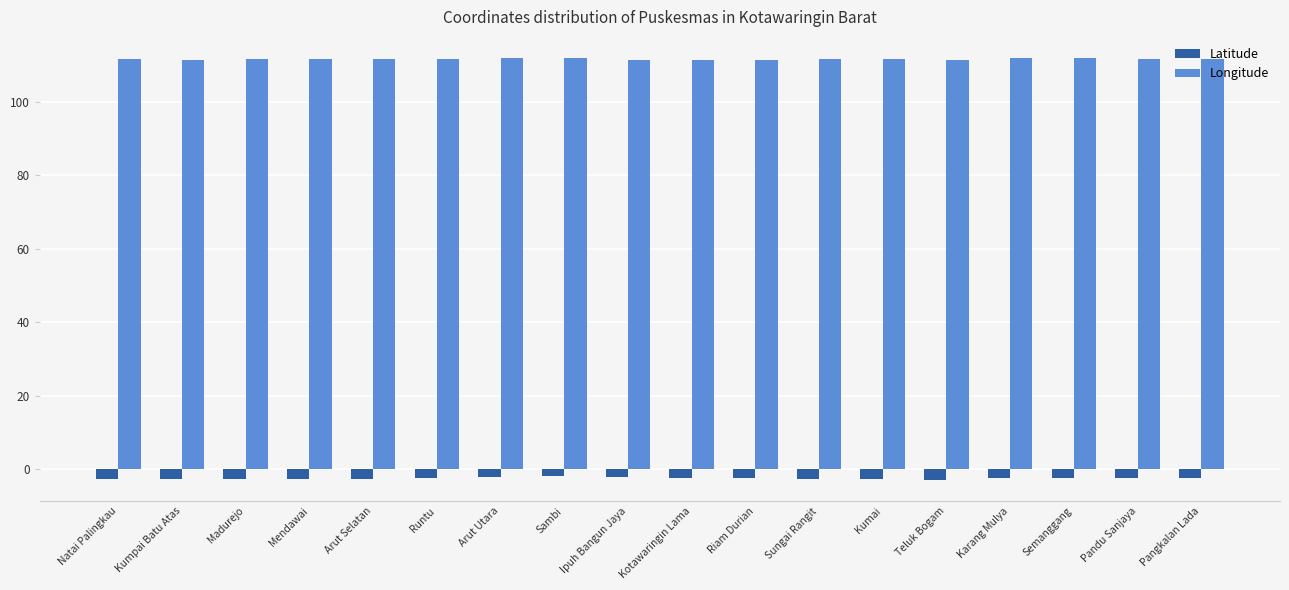

How many bars are there in each group?

2